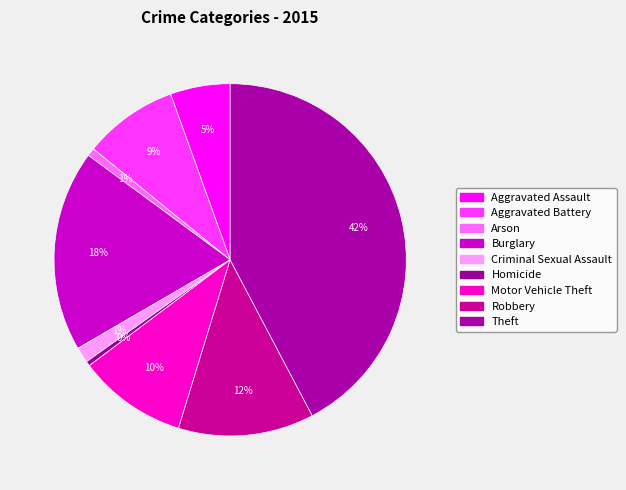

Count the number of slices in the pie.

9